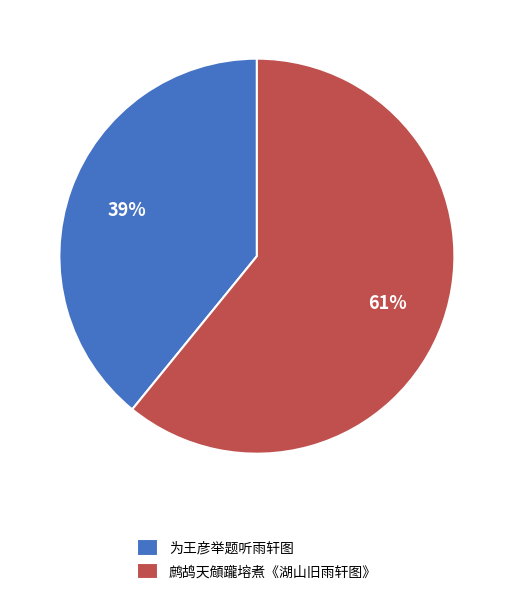

Count the number of slices in the pie.

2